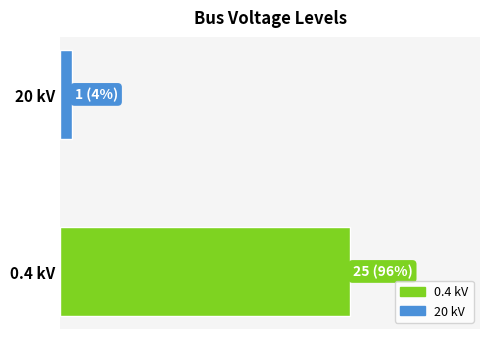

What is the smallest value displayed?

1